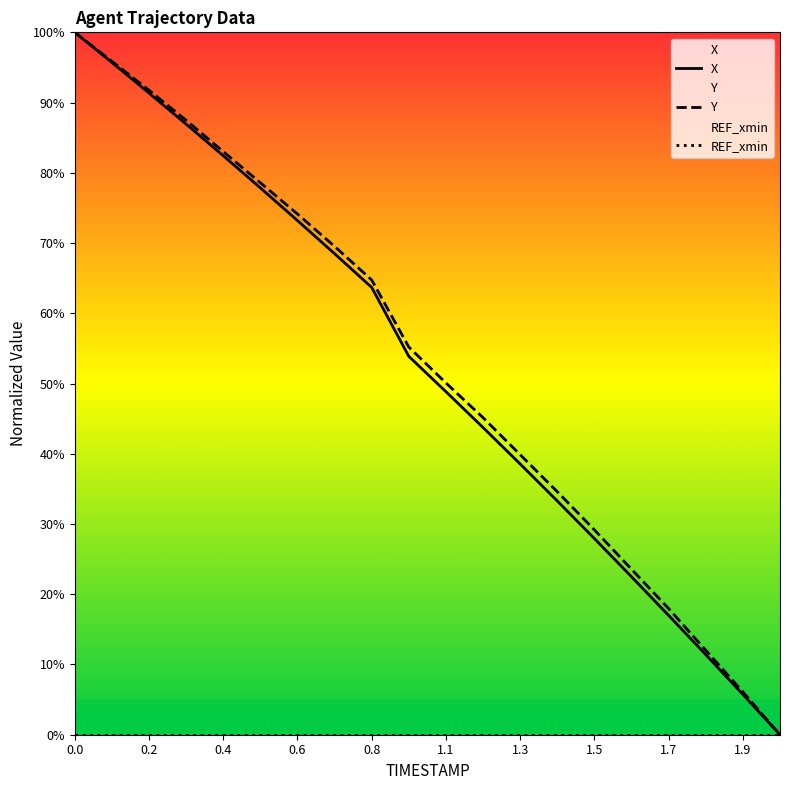

What is the spread (max minus min) of values at 1.7?

18.0